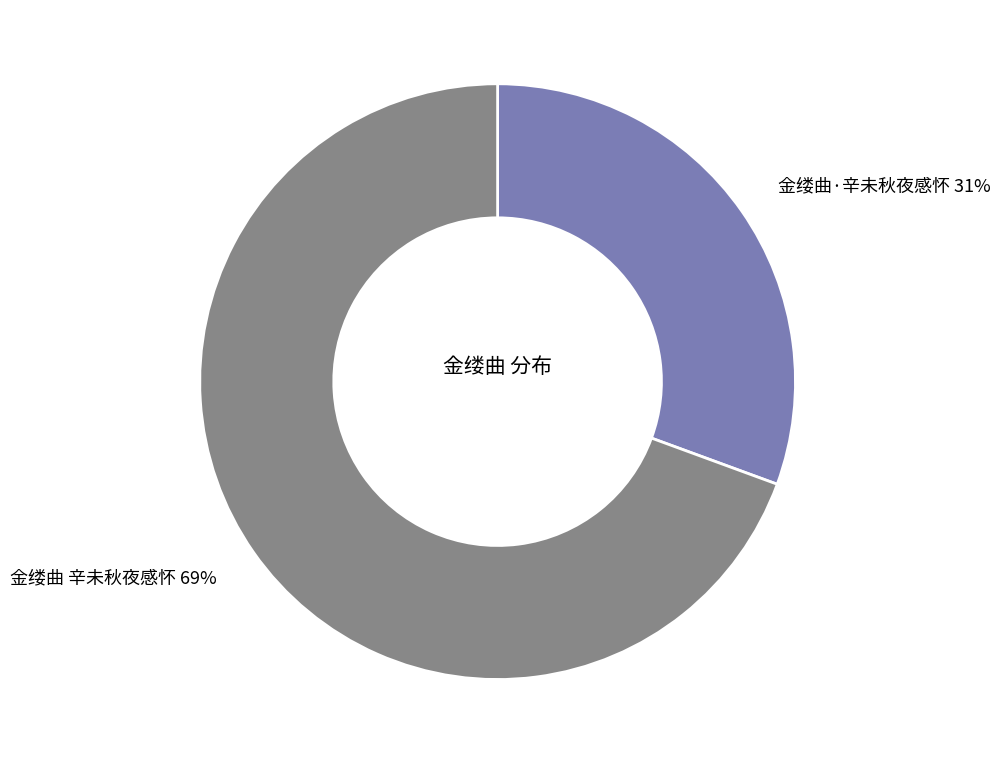

To the nearest percent, what is the combined percentage of 金缕曲·辛未秋夜感怀 31% and 金缕曲 辛未秋夜感怀 69%?

100%